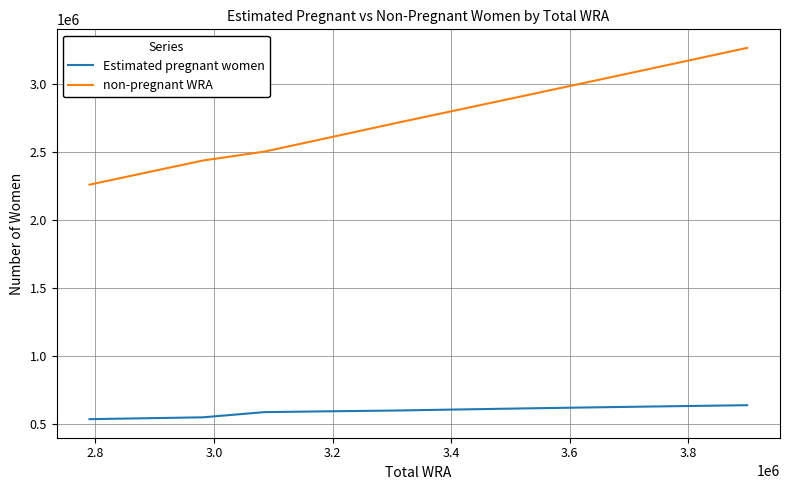

At how many categories does at least one series exceed 3160199?

1